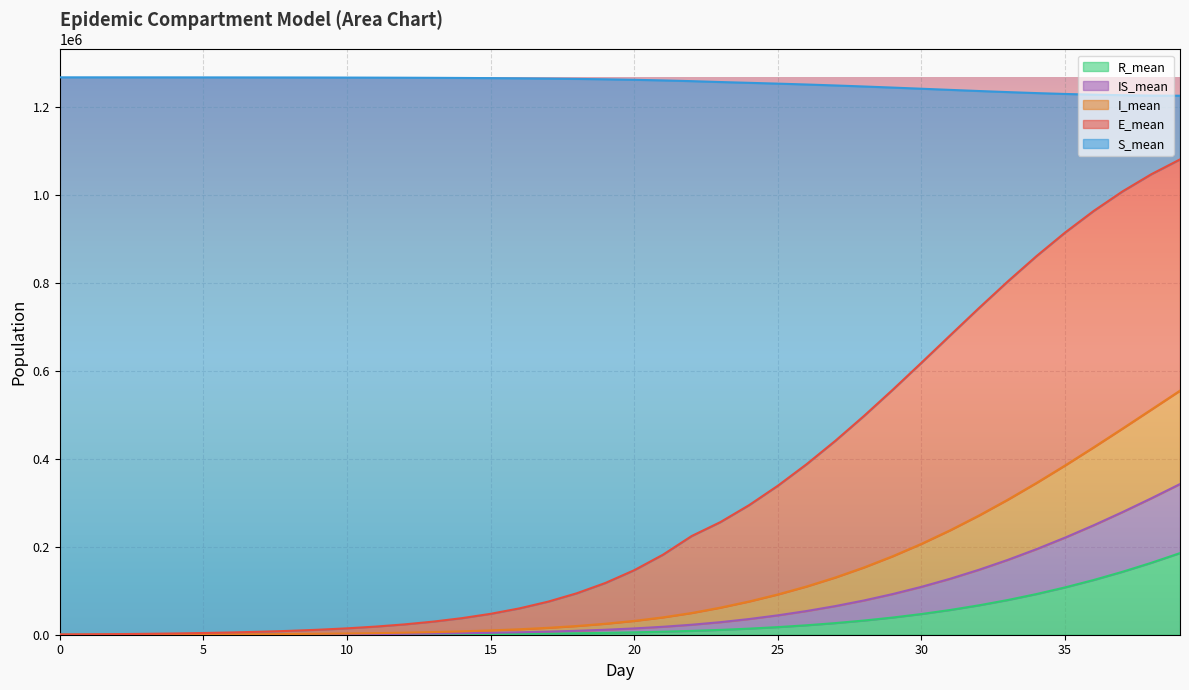

Is it true that I_mean equals 332.1 at 3?

False